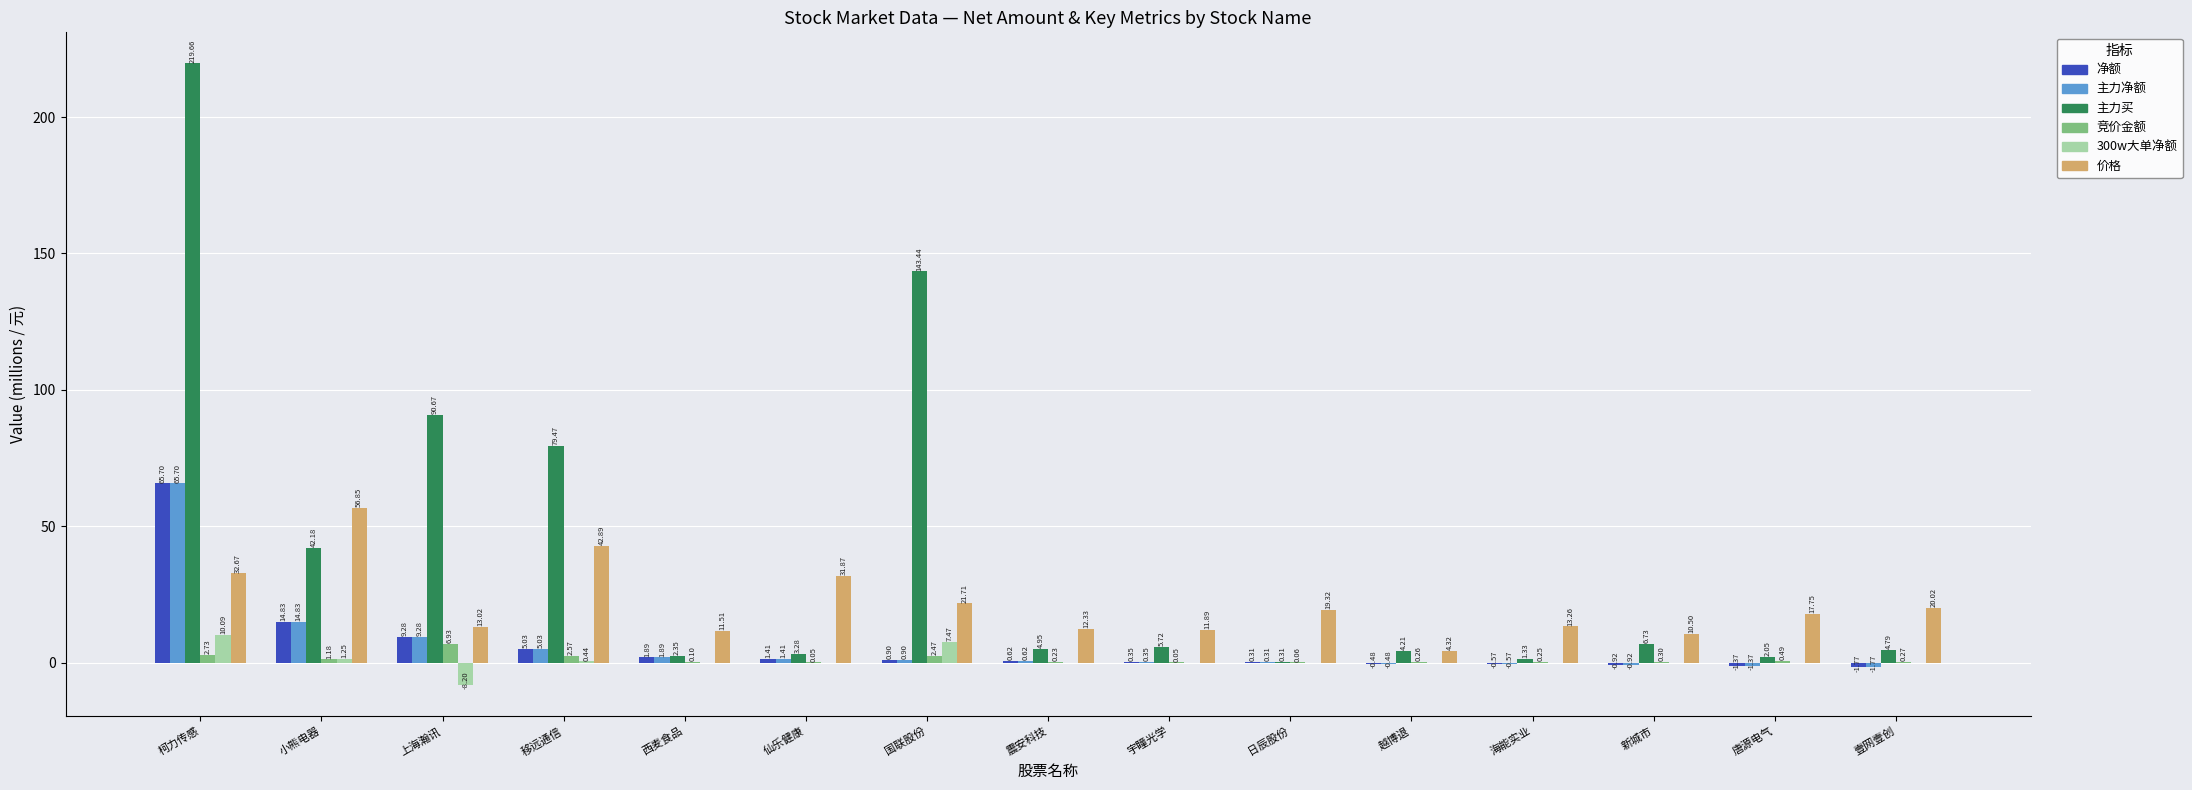

How many groups of bars are there?

15